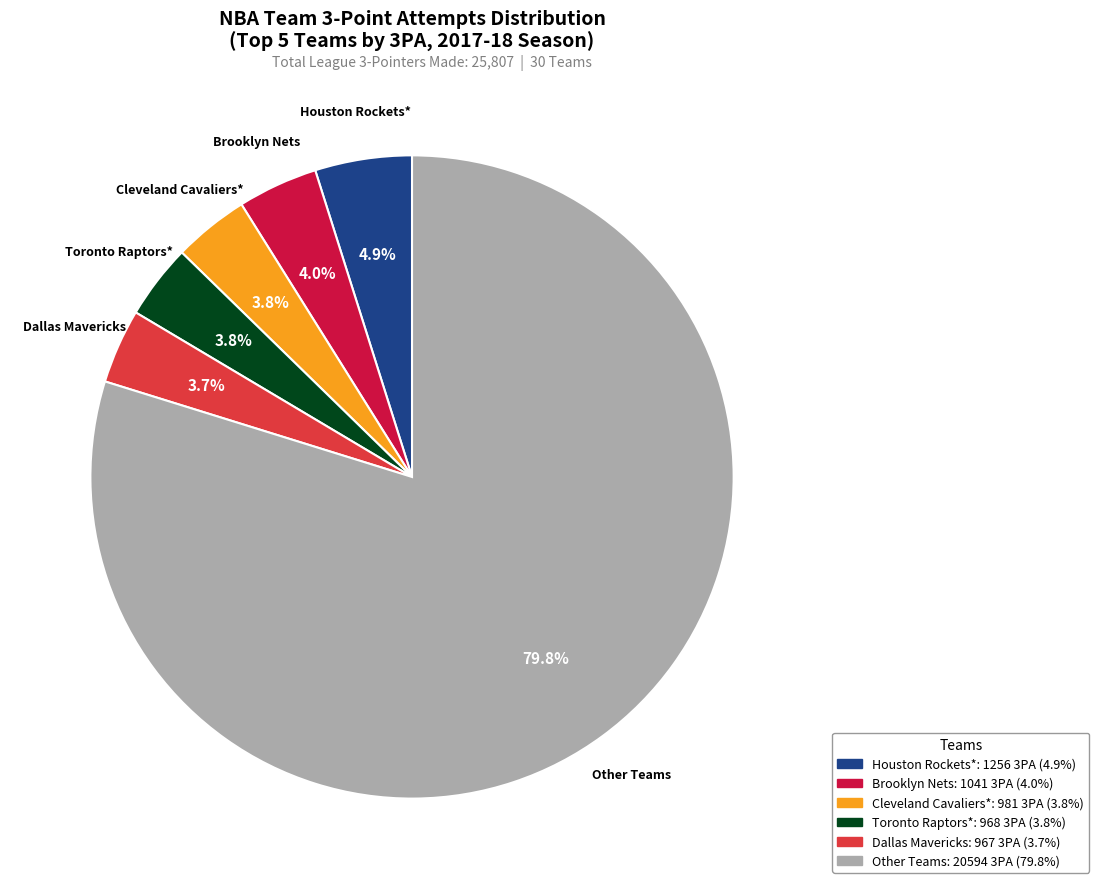

Is there any slice that represents more than half of the pie?

Yes